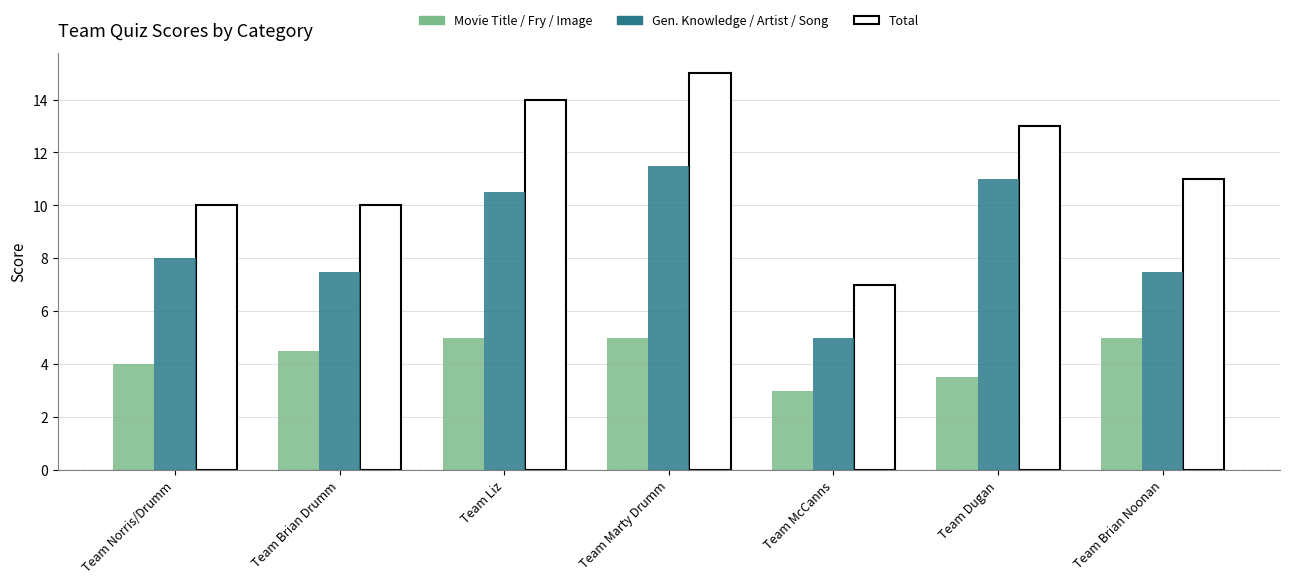

What is the spread (max minus min) of values at Team Dugan?

9.5